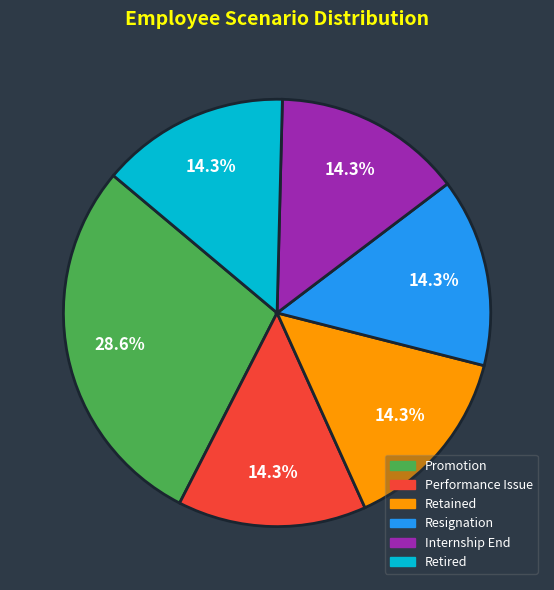

Approximately how many times larger is the value at Performance Issue compared to Promotion?

0.5